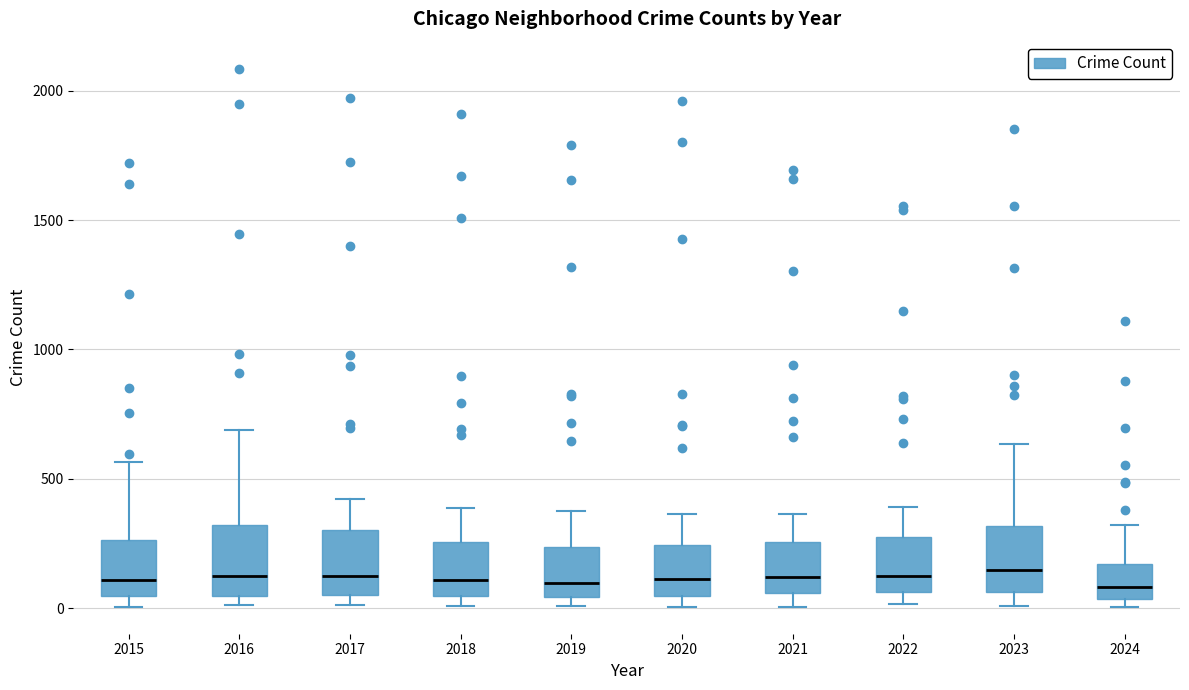

Reading left to right, read every box against the y-axis: the position of its median line, the range the box covers, and the ends of its whiskers. The values are not printed on the chart, so give them approximately, as read against the axis.

2015: median 100, box 50 to 250, whiskers 0 to 550
2016: median 150, box 50 to 300, whiskers 0 to 700
2017: median 100, box 50 to 300, whiskers 0 to 400
2018: median 100, box 50 to 250, whiskers 0 to 400
2019: median 100, box 50 to 250, whiskers 0 to 400
2020: median 100, box 50 to 250, whiskers 0 to 350
2021: median 100, box 50 to 250, whiskers 0 to 350
2022: median 100, box 50 to 250, whiskers 0 to 400
2023: median 150, box 50 to 300, whiskers 0 to 650
2024: median 100, box 50 to 150, whiskers 0 to 300